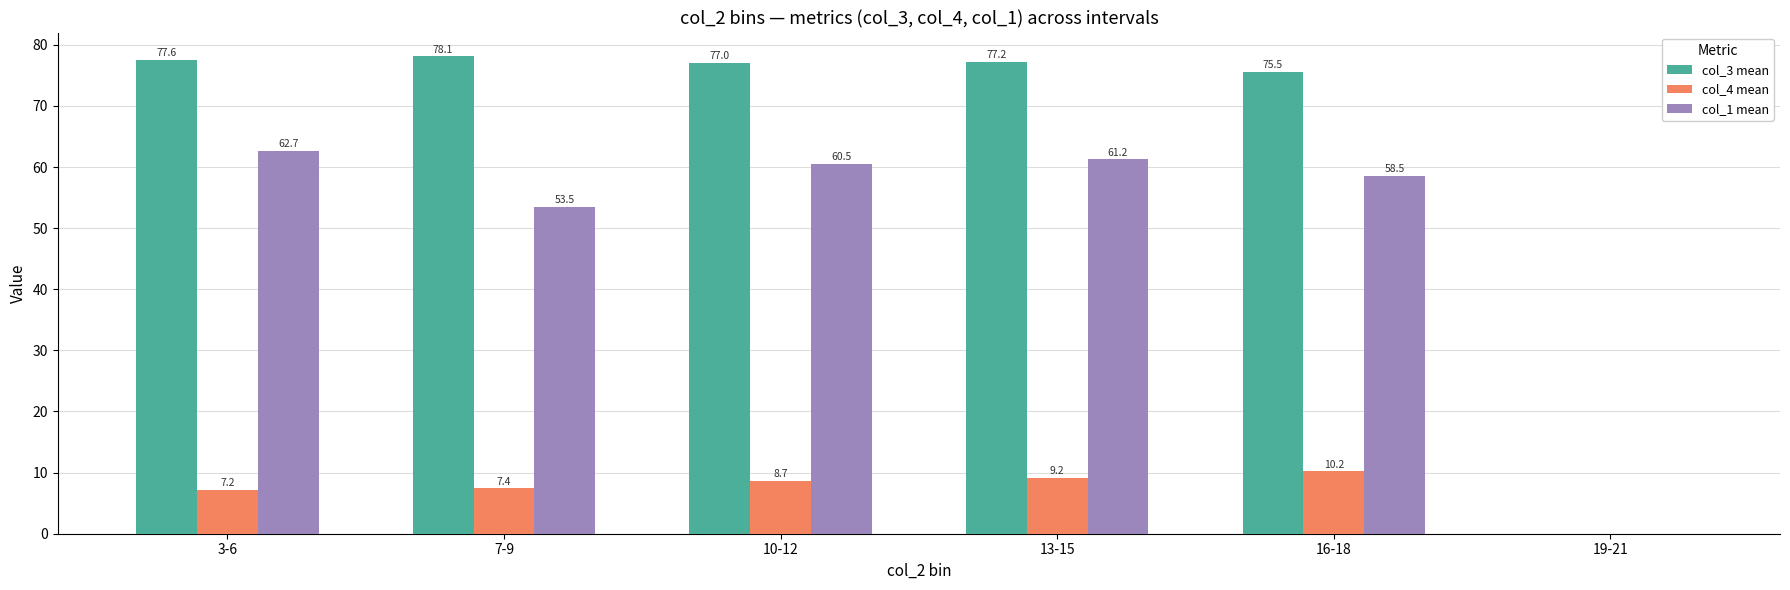

At which category is the sum across all series the highest?

13-15